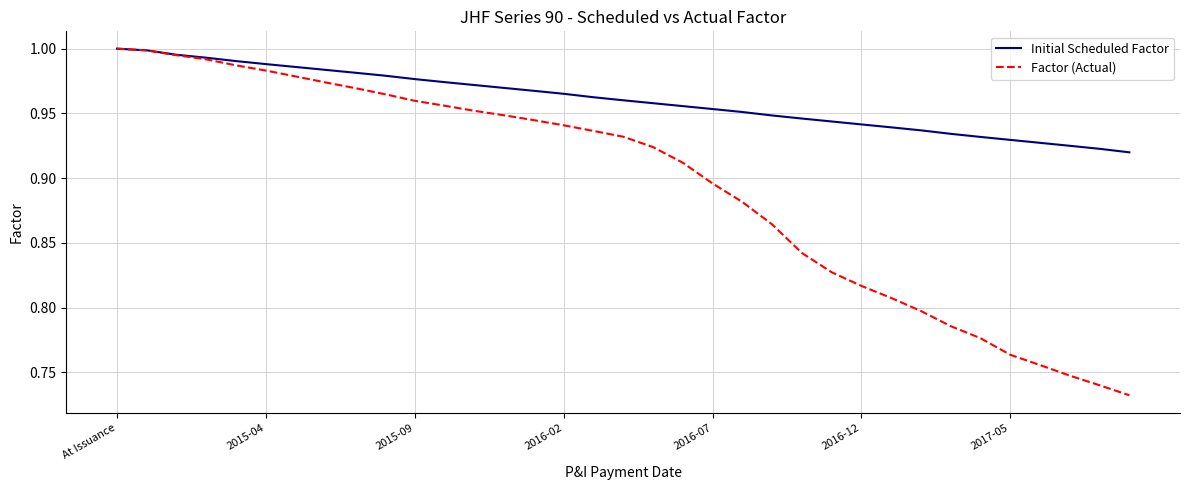

What are all the series names shown in the legend?

Initial Scheduled Factor, Factor (Actual)